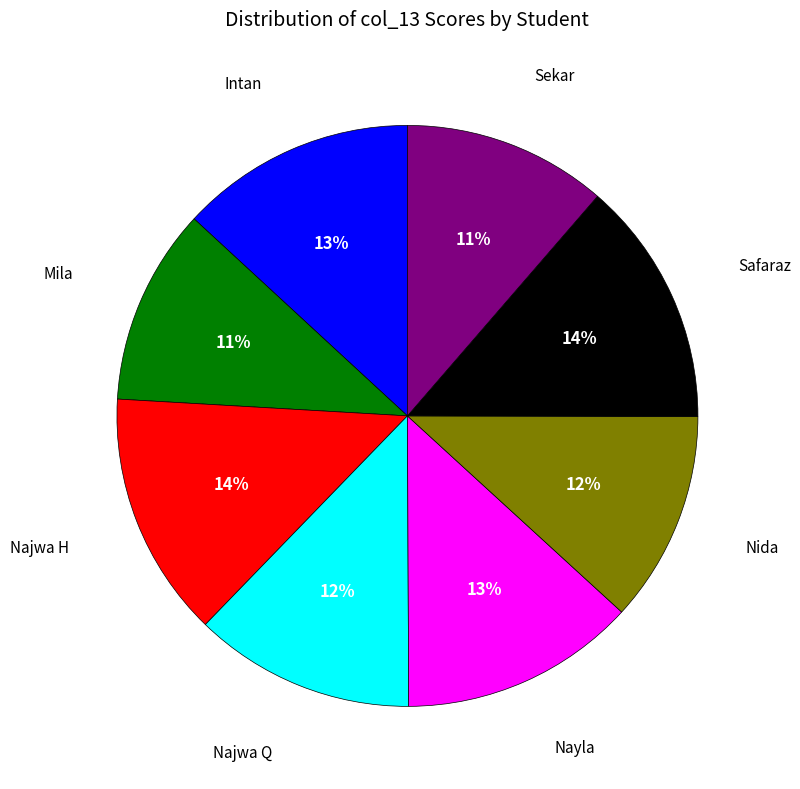

Does any single category account for the majority?

No